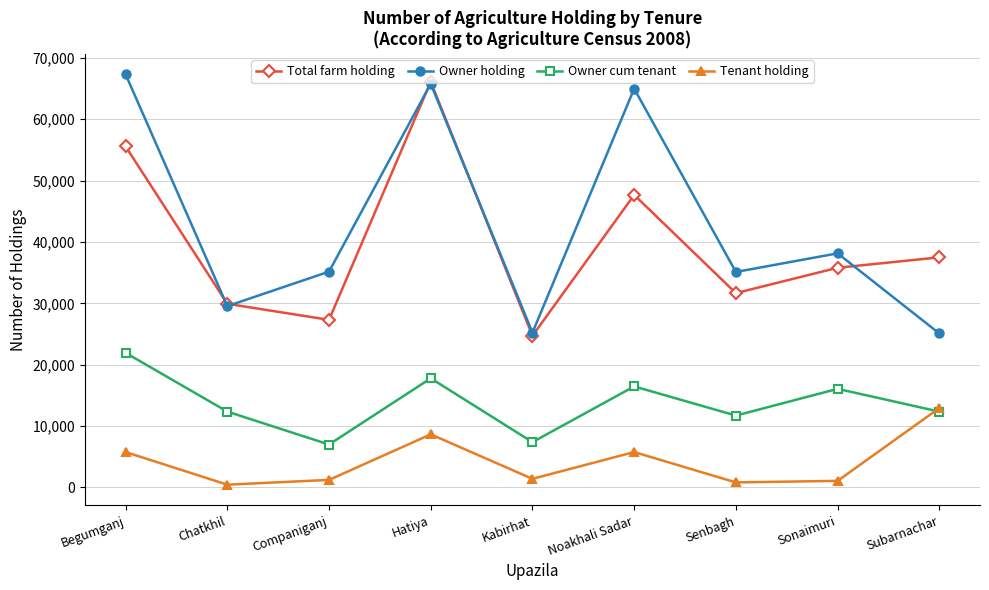

At which category does Total farm holding reach its first local peak?

Hatiya